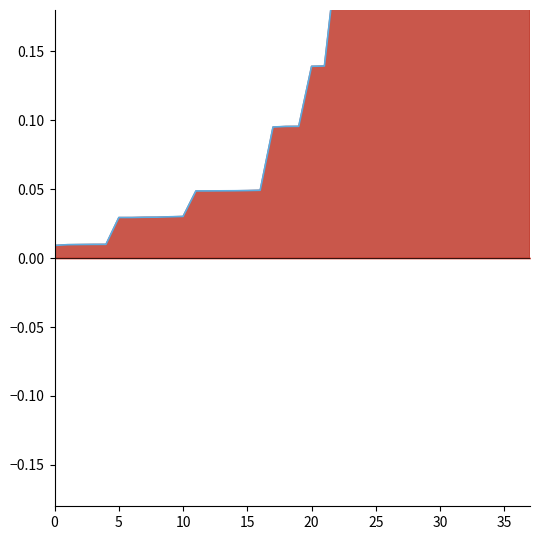

What is the average value?

0.2